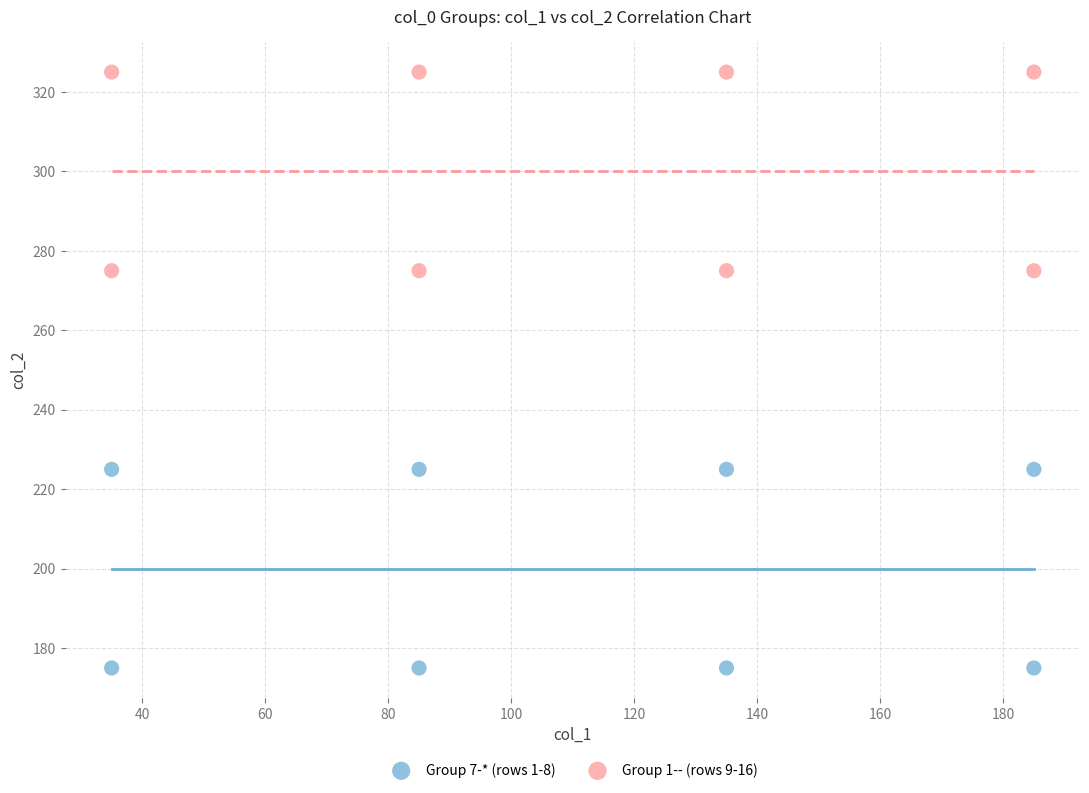

Across all data points, what is the range of X values (max minus min)?

150